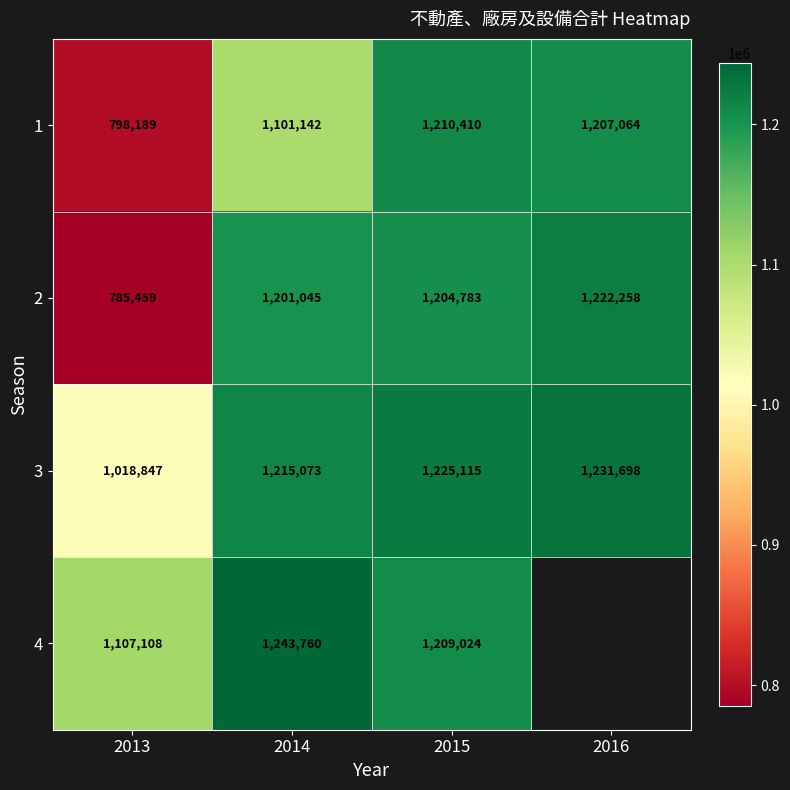

Which label corresponds to the smallest value in the chart?

2013